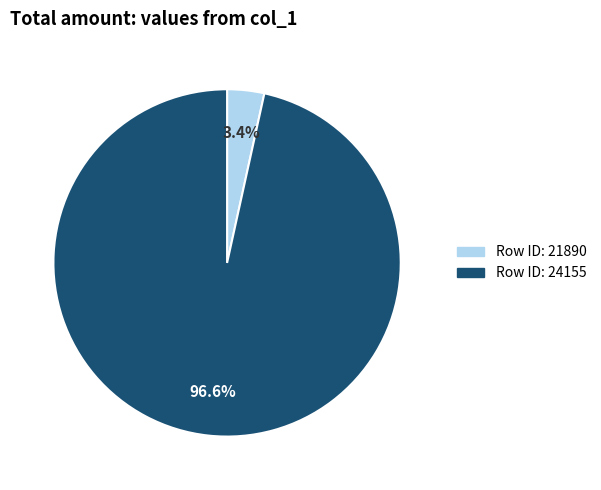

To the nearest percent, what is the average slice percentage?

50%